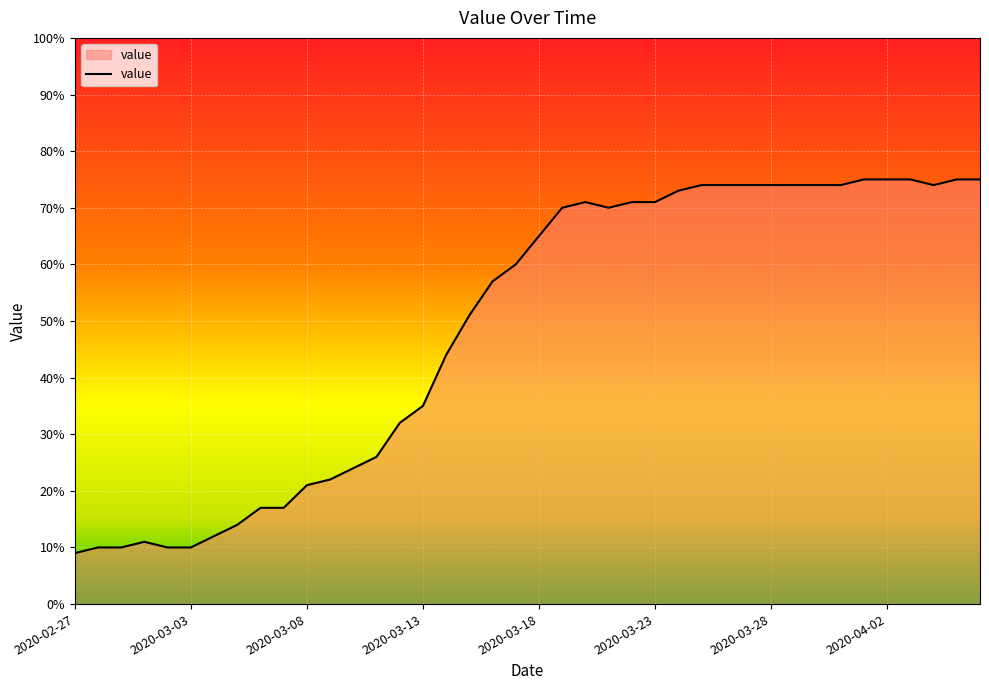

What is the smallest value displayed?

9